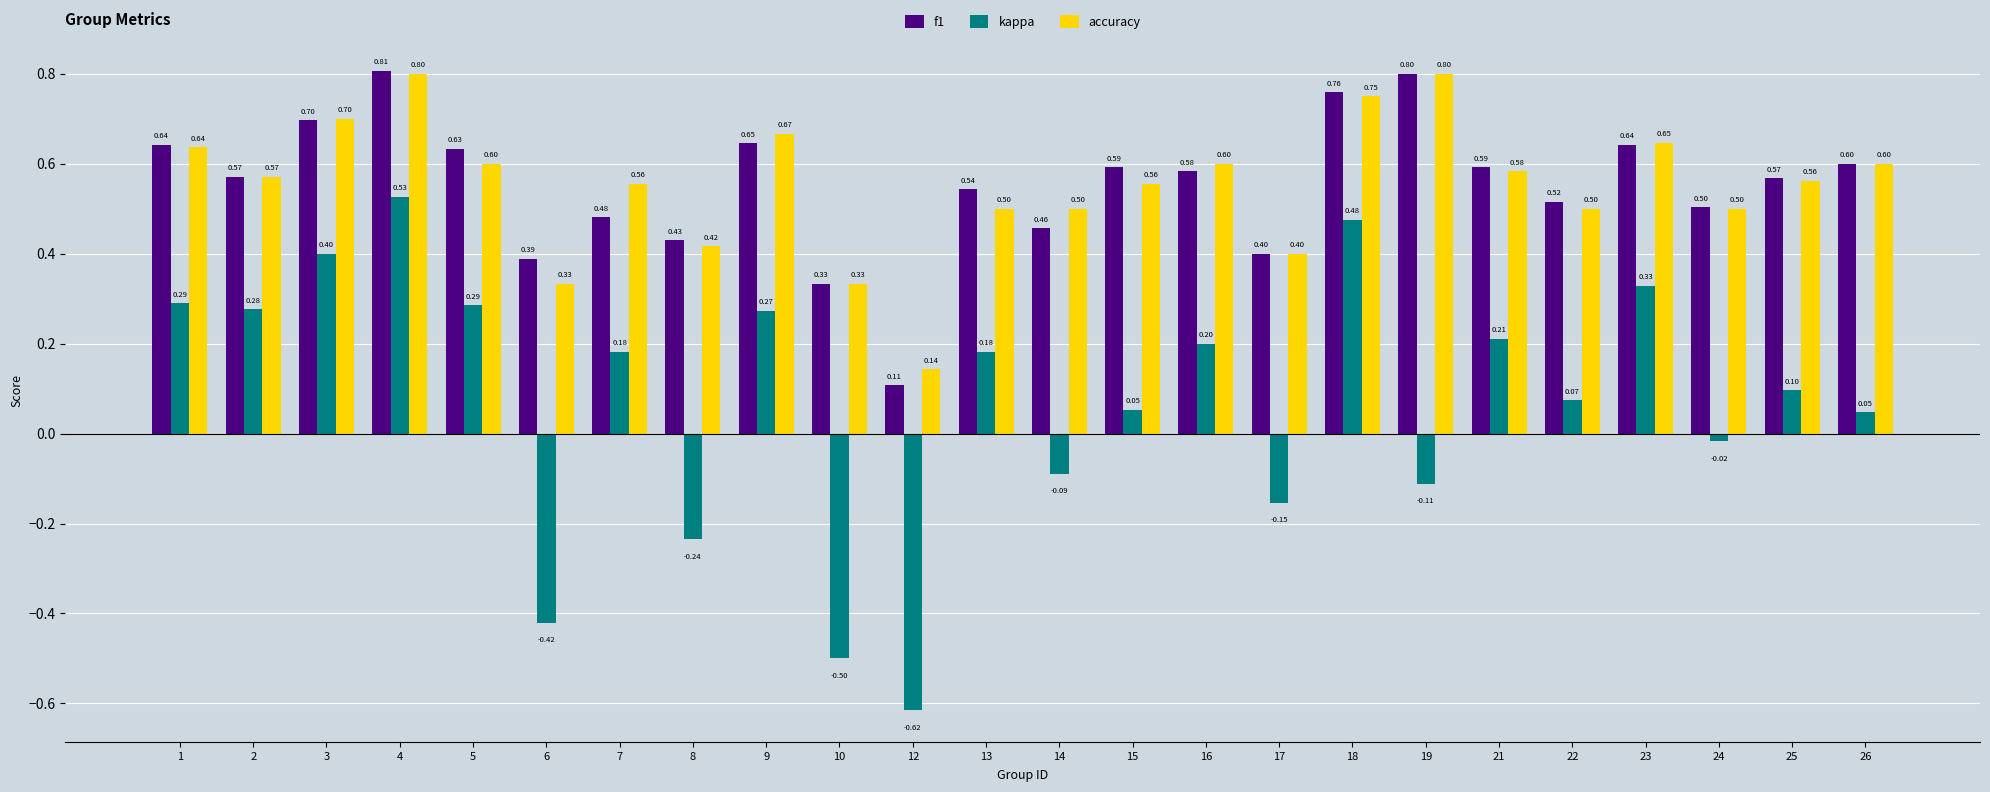

What is the difference between the f1 values at 17 and 15?

0.2